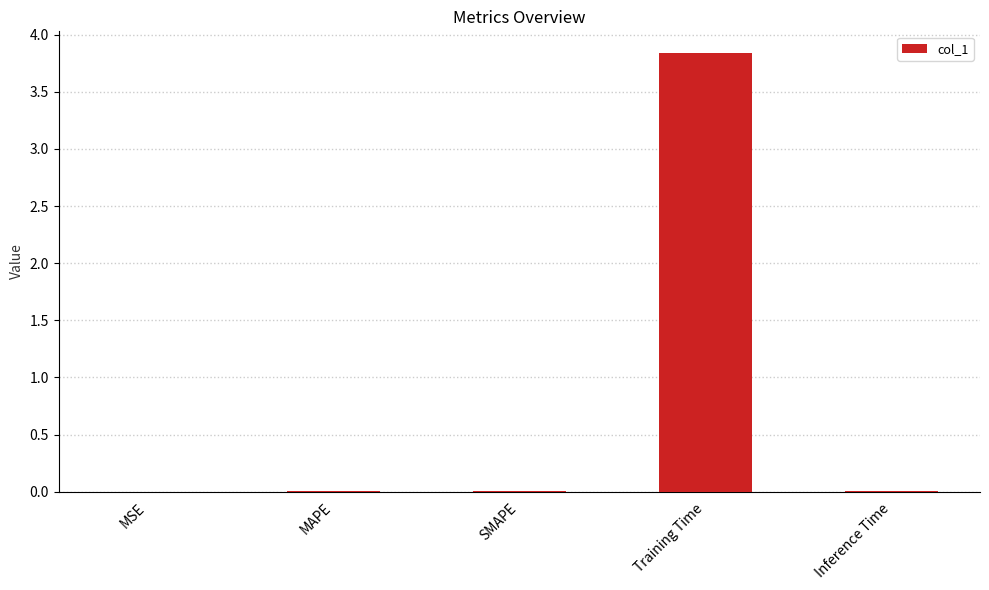

Are the bars horizontal?

No